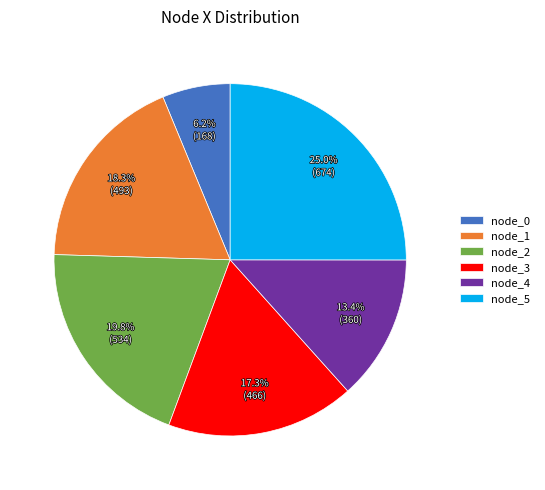

What percentage is the node_1 slice, to the nearest percent?

18%